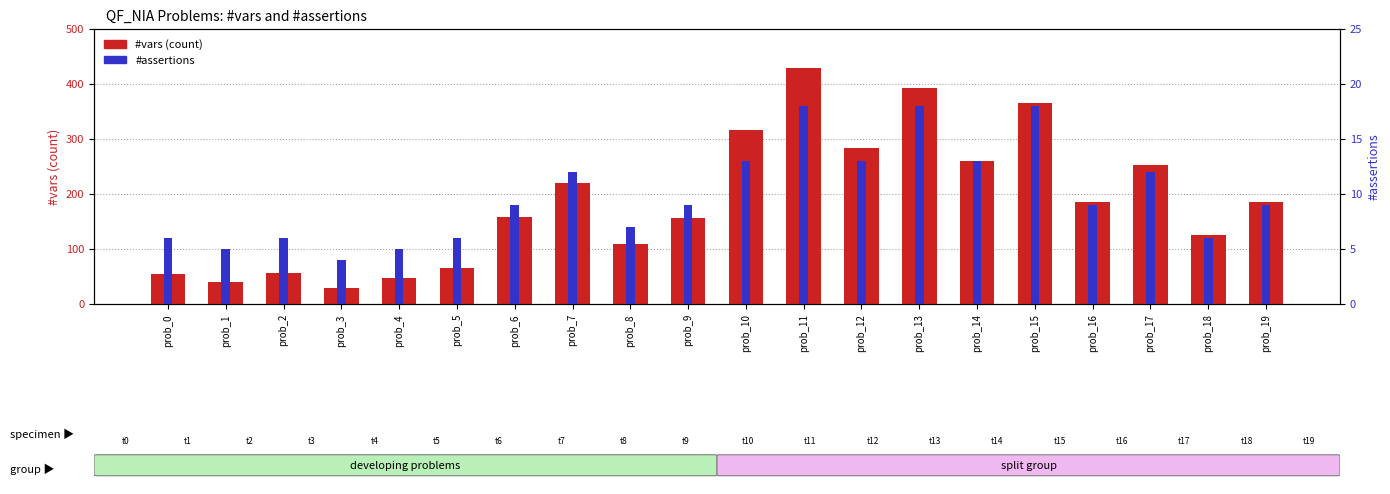

How many bars are there in total?

40